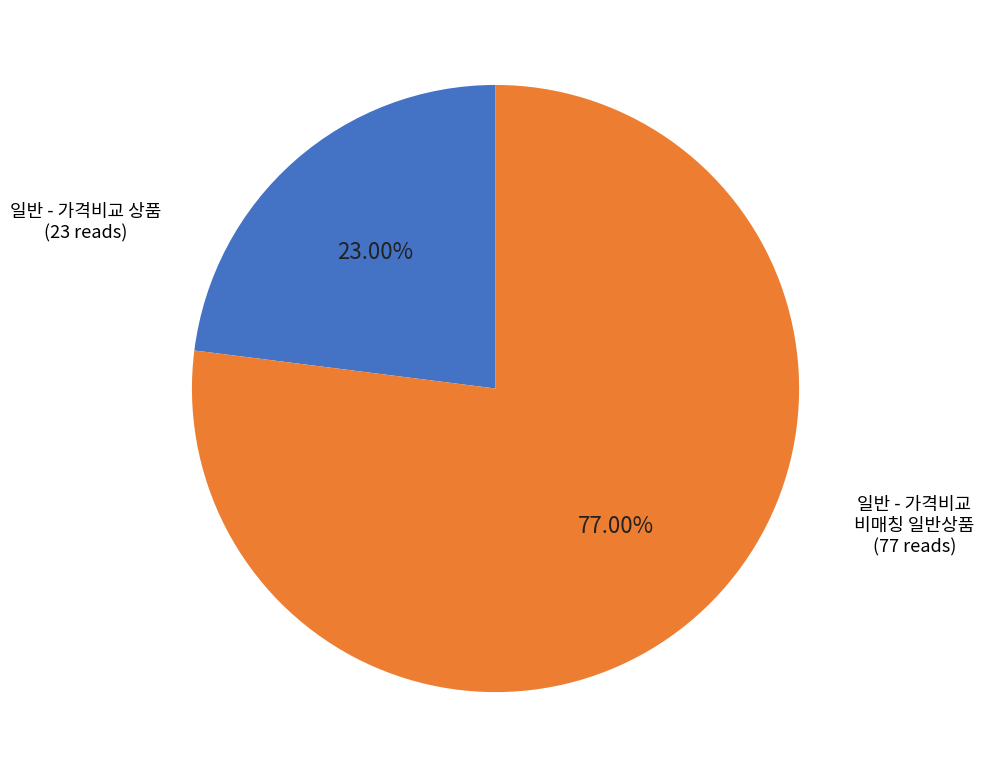

Does any single category account for the majority?

Yes